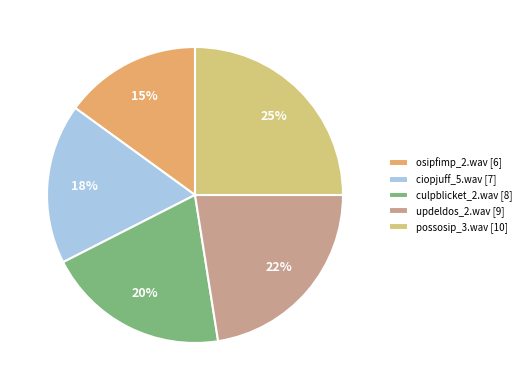

To the nearest percent, what is the difference between the largest and smallest slice percentages?

10%